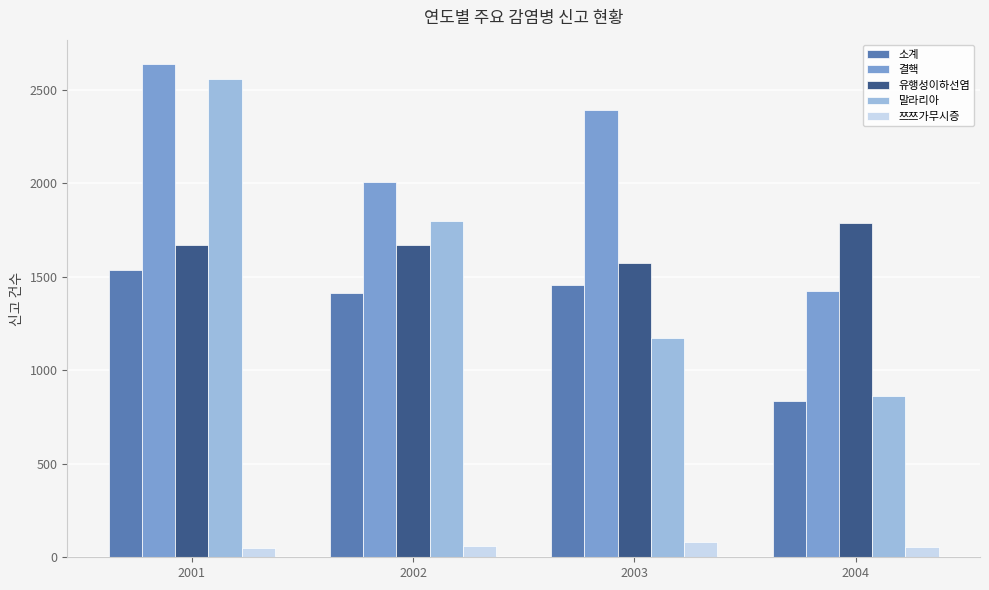

What is the sum of all 소계 values?

5241